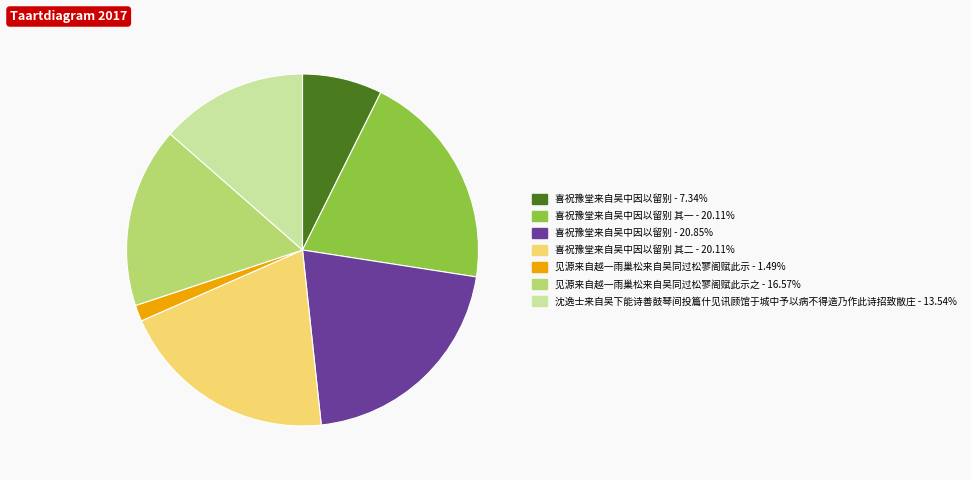

Is there any slice that represents more than half of the pie?

No